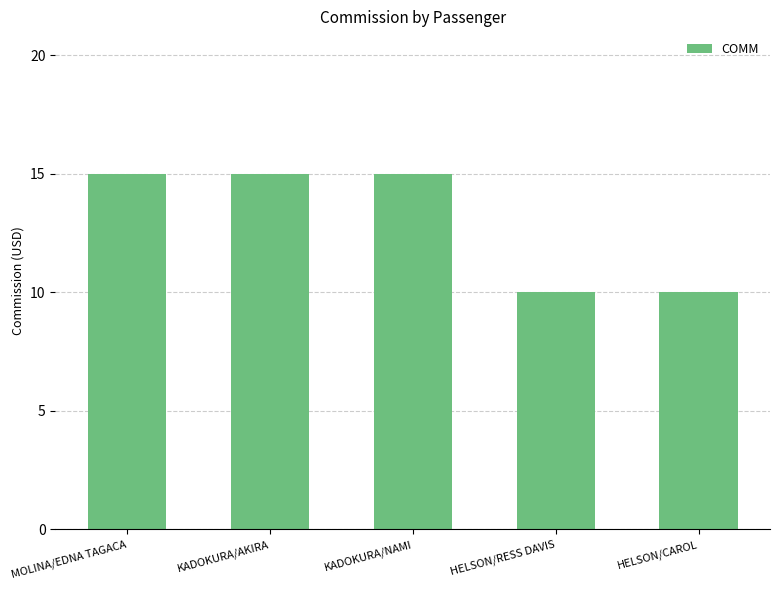

What is the smallest value displayed?

10